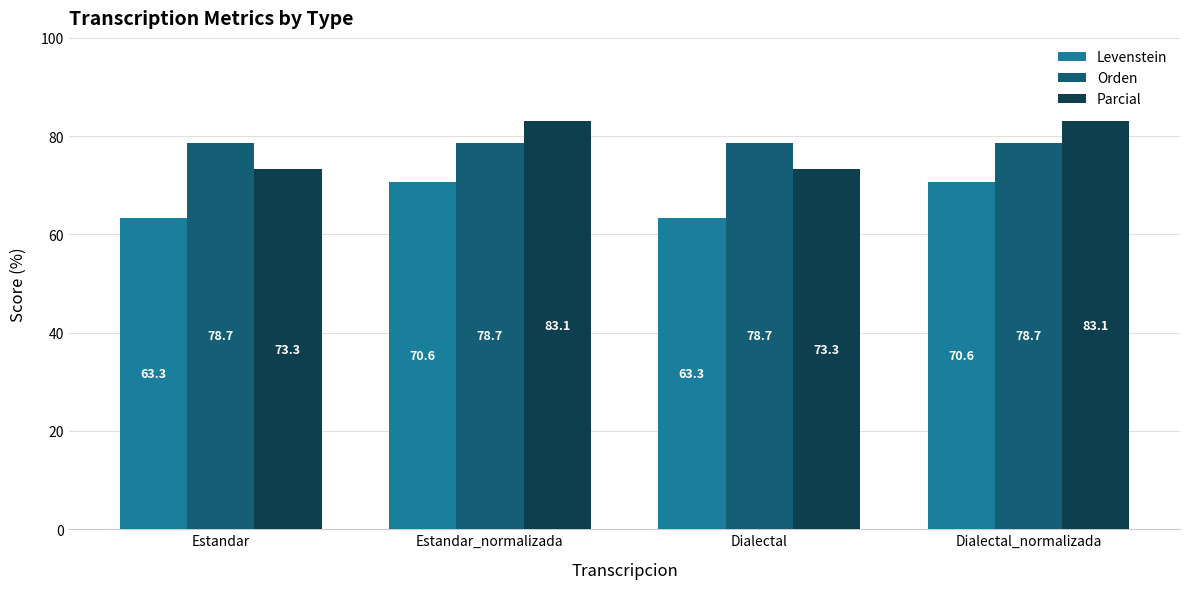

Reading left to right, what are all the values shown in this chart?

Levenstein: Estandar=63.3	Estandar_normalizada=70.6	Dialectal=63.3	Dialectal_normalizada=70.6
Orden: Estandar=78.7	Estandar_normalizada=78.7	Dialectal=78.7	Dialectal_normalizada=78.7
Parcial: Estandar=73.3	Estandar_normalizada=83.1	Dialectal=73.3	Dialectal_normalizada=83.1